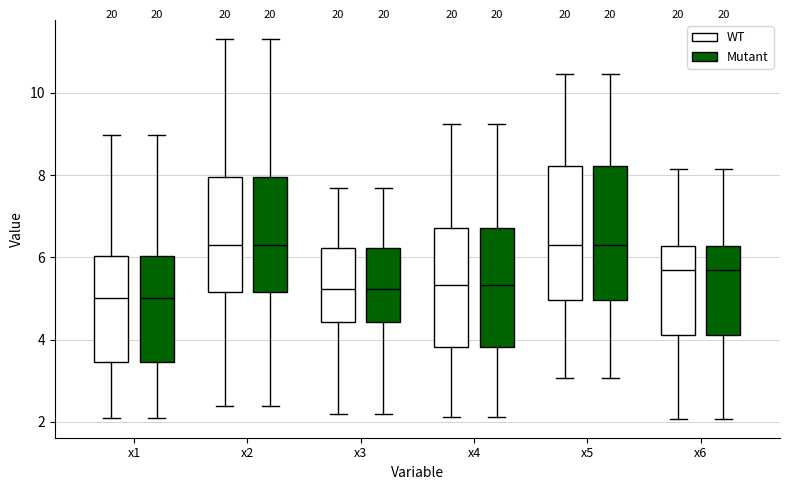

Reading left to right, transcribe this box plot: for each box, give where its median line is, the range the box spans, and where its two whiskers end, as read against the y-axis. The values are not printed on the chart, so give them approximately, as read against the axis.

x1 (WT): median 5.0, box 3.4 to 6.0, whiskers 2.0 to 9.0
x1 (Mutant): median 5.0, box 3.4 to 6.0, whiskers 2.0 to 9.0
x2 (WT): median 6.2, box 5.2 to 8.0, whiskers 2.4 to 11.4
x2 (Mutant): median 6.2, box 5.2 to 8.0, whiskers 2.4 to 11.4
x3 (WT): median 5.2, box 4.4 to 6.2, whiskers 2.2 to 7.6
x3 (Mutant): median 5.2, box 4.4 to 6.2, whiskers 2.2 to 7.6
x4 (WT): median 5.4, box 3.8 to 6.8, whiskers 2.2 to 9.2
x4 (Mutant): median 5.4, box 3.8 to 6.8, whiskers 2.2 to 9.2
x5 (WT): median 6.2, box 5.0 to 8.2, whiskers 3.0 to 10.4
x5 (Mutant): median 6.2, box 5.0 to 8.2, whiskers 3.0 to 10.4
x6 (WT): median 5.8, box 4.2 to 6.2, whiskers 2.0 to 8.2
x6 (Mutant): median 5.8, box 4.2 to 6.2, whiskers 2.0 to 8.2